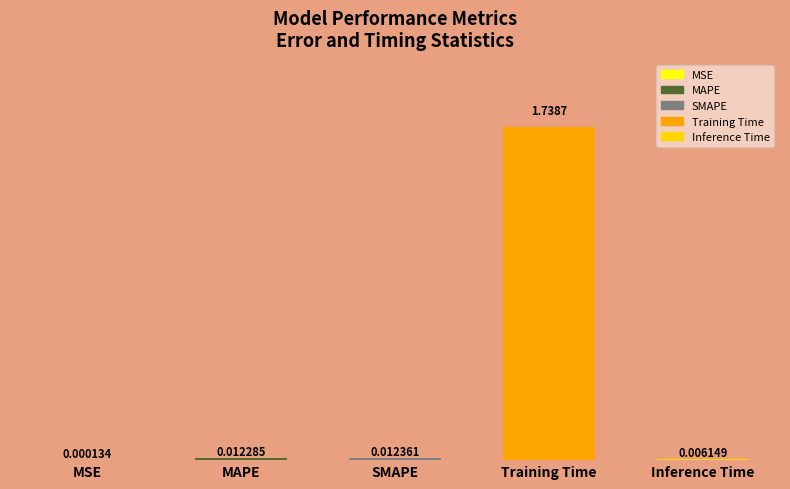

Count the number of categories in the chart.

5